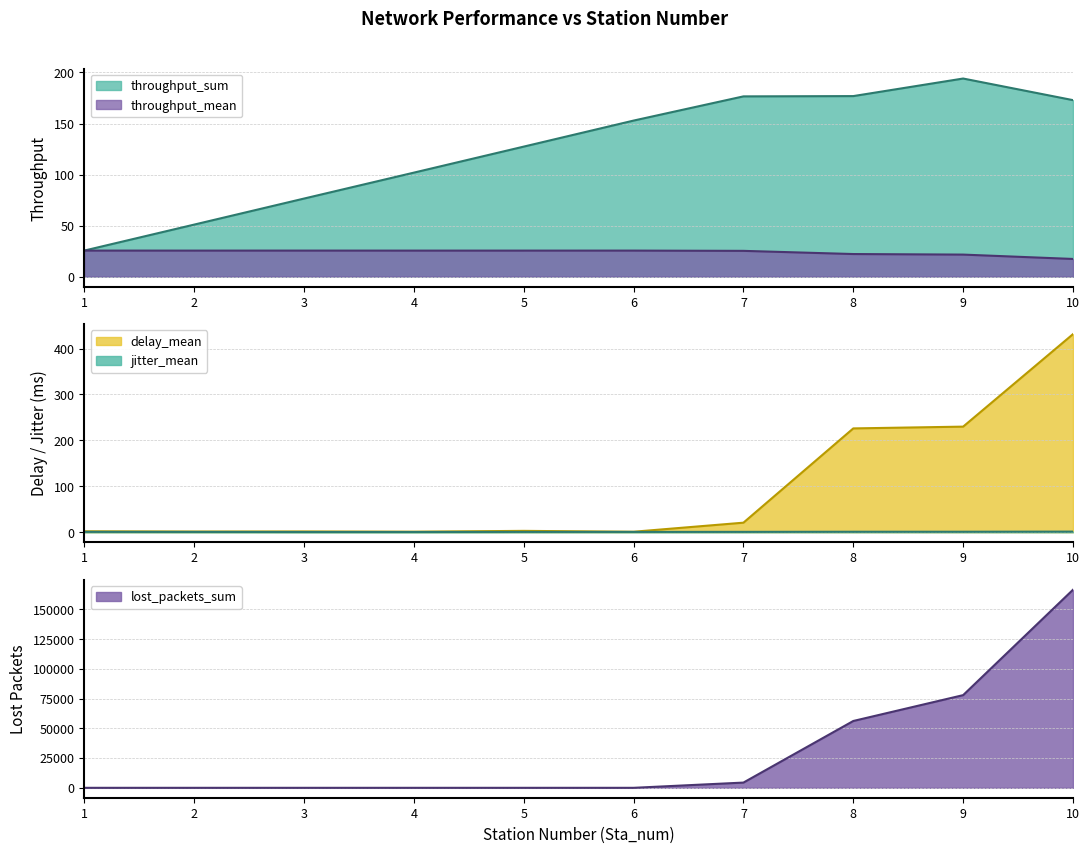

Which label corresponds to the smallest value in the chart?

1